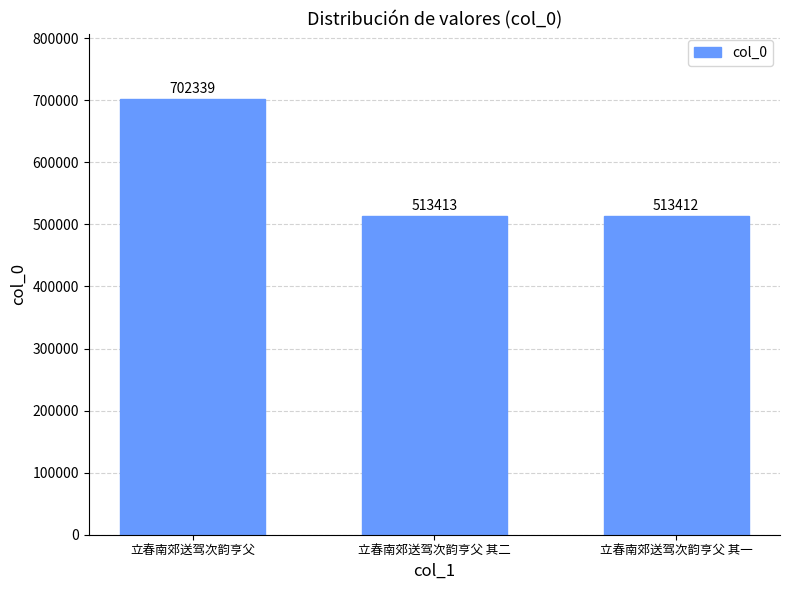

What is the value of the 1st bar from the left?

702339